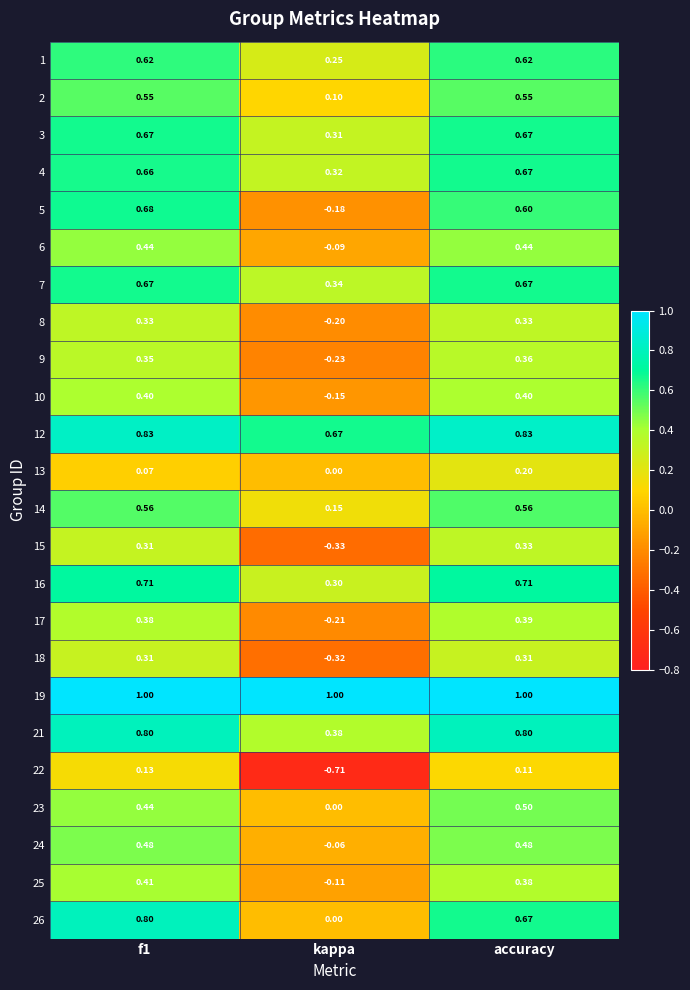

Where is 4 nearest to the value 0?

kappa